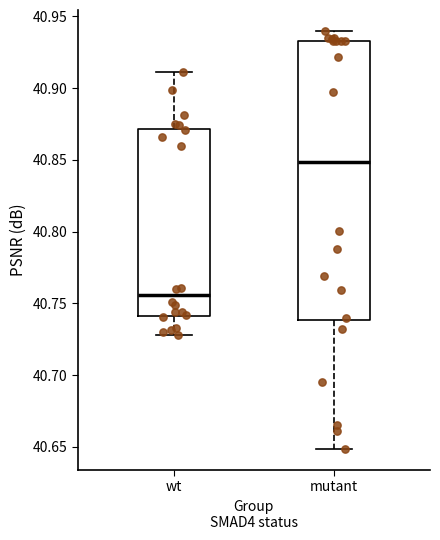

Which box's median line is the highest?

mutant